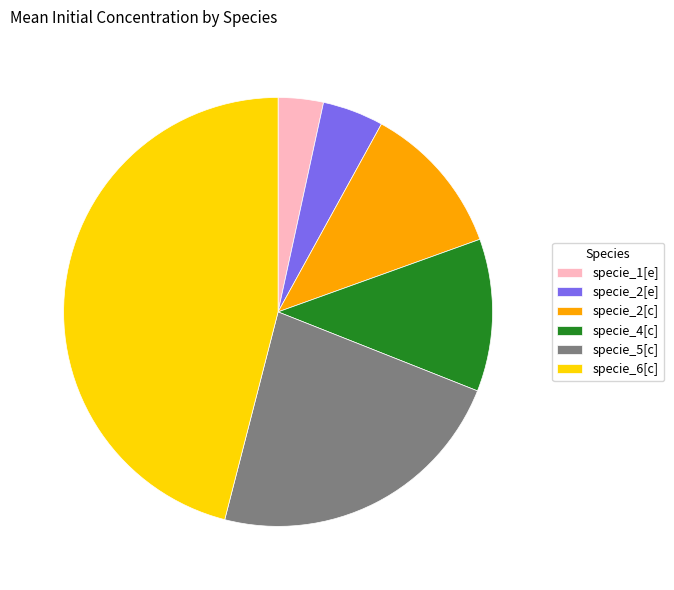

Between specie_2[c] and specie_2[e], which is larger?

specie_2[c]